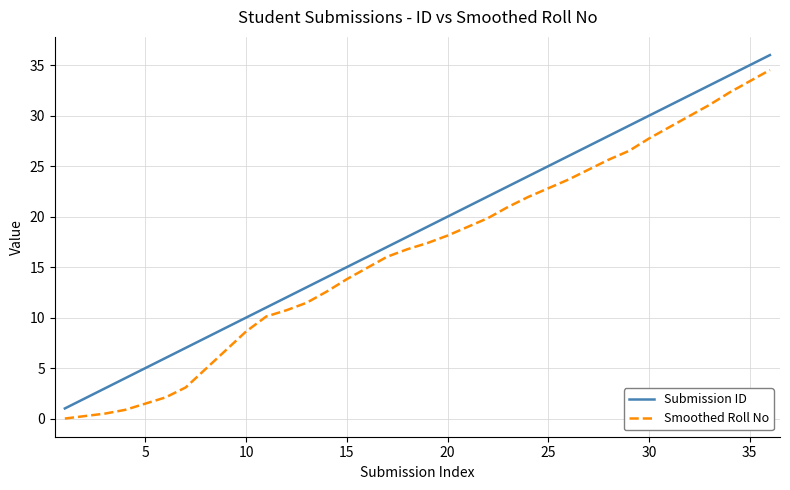

Rank the series by their average value, from highest to lowest.

Submission ID, Smoothed Roll No